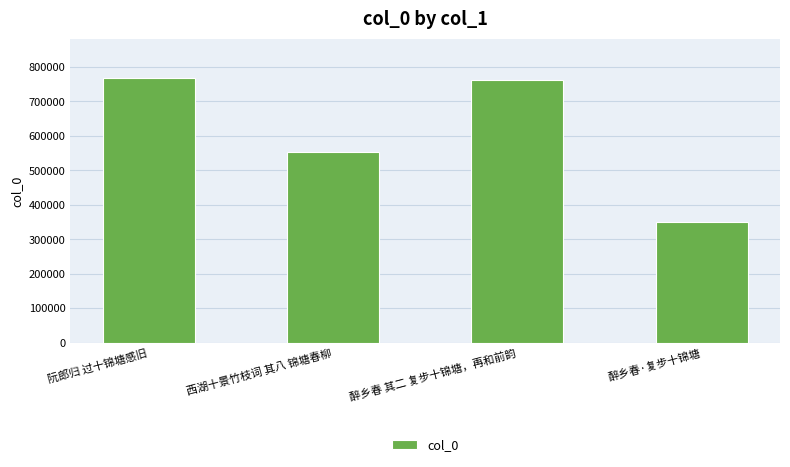

Reading right to left, extract all data points from this chart.

351068	762817	551773	766766